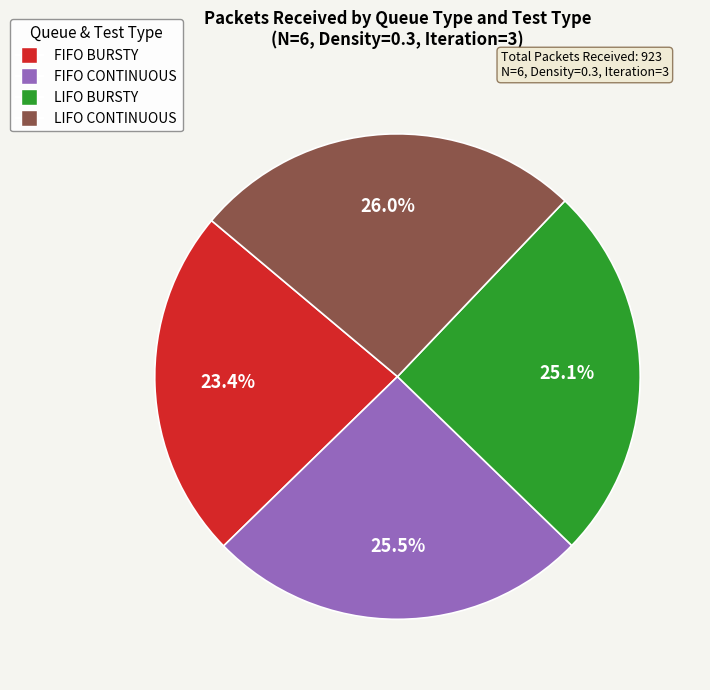

Is there any slice that represents more than half of the pie?

No